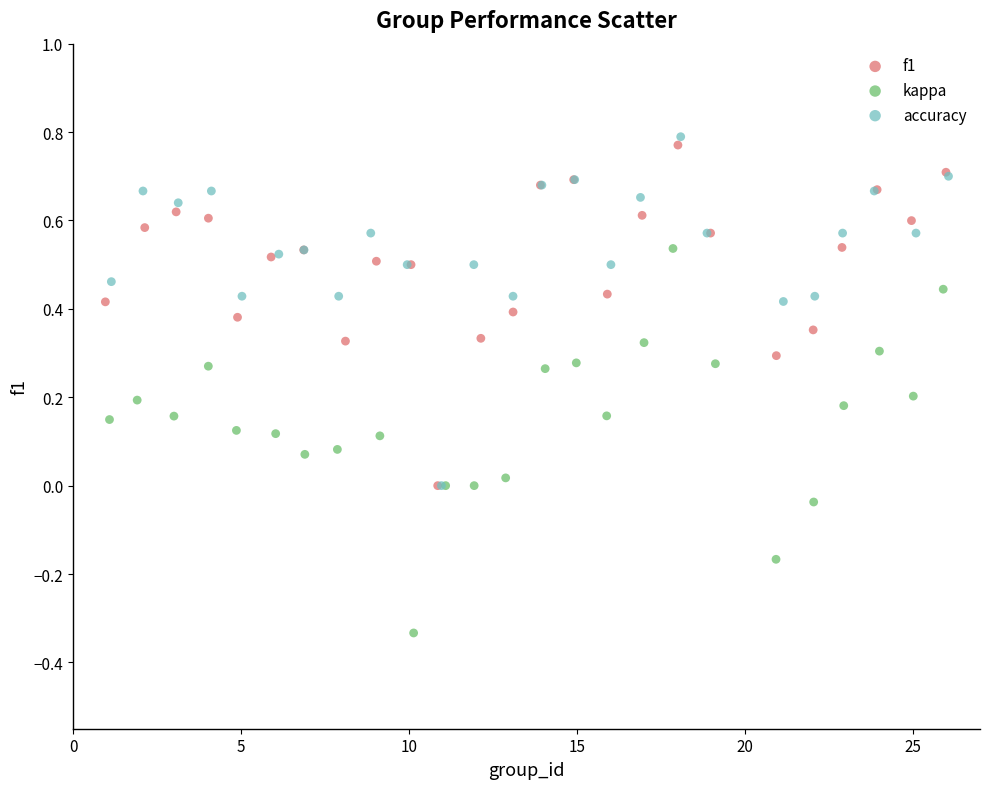

Which series has the widest spread of Y values?

kappa